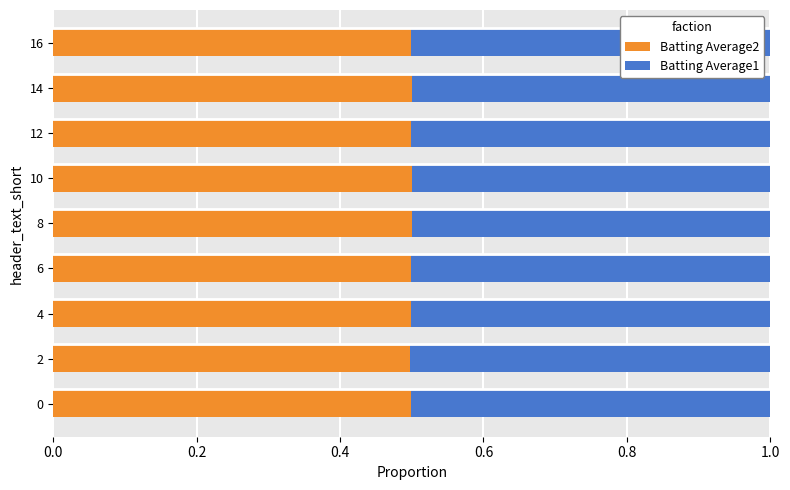

Is it true that Batting Average2 equals 0.5 at 10?

True